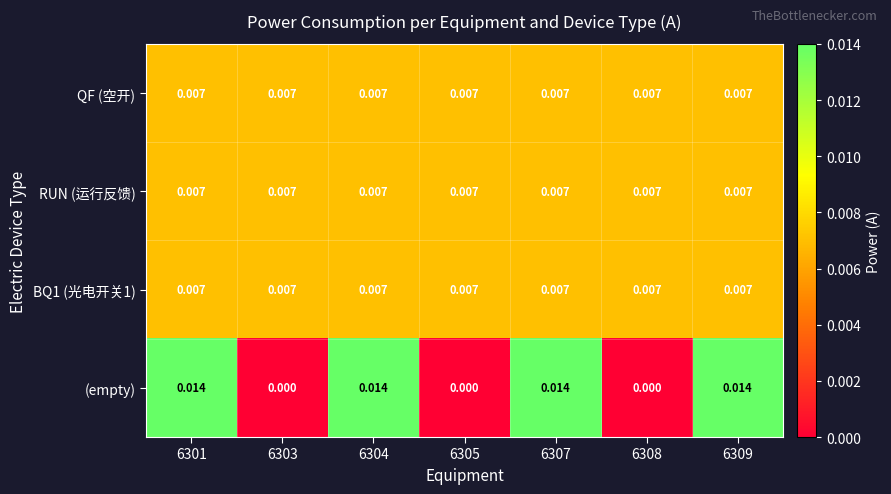

Is the value of RUN (运行反馈) at 6301 greater than the value of (empty) at 6301?

No